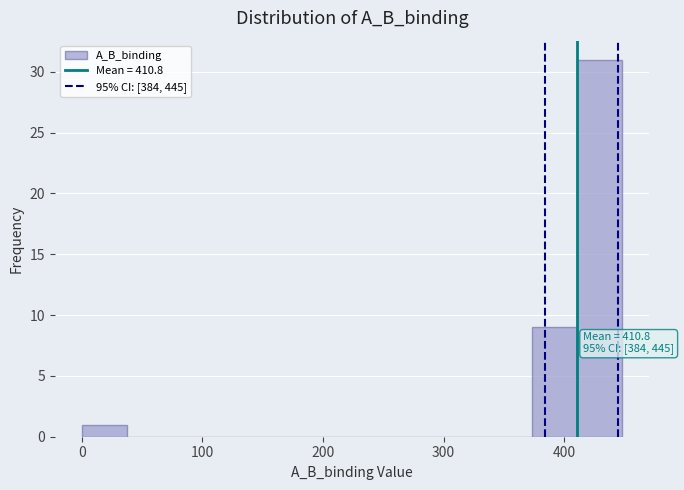

Around what value on the x-axis is the tallest bar? Give the approximate position of its centre, as read against the axis.

430